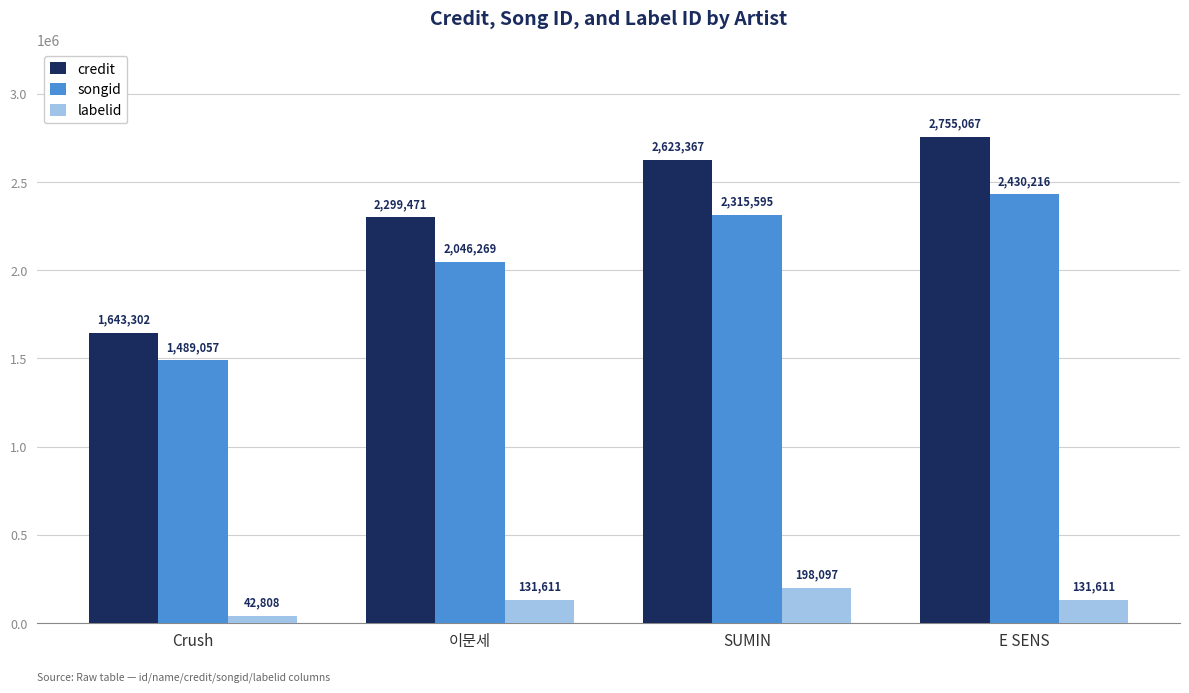

What is the lowest value of the credit series?

1643302